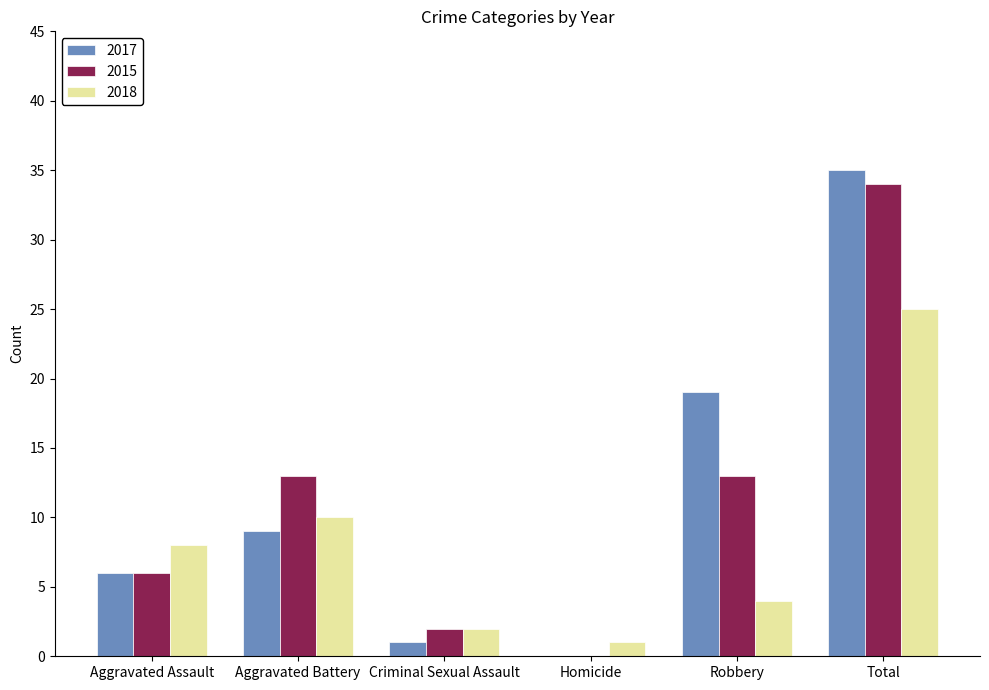

Read the 2018 value at Aggravated Assault.

8